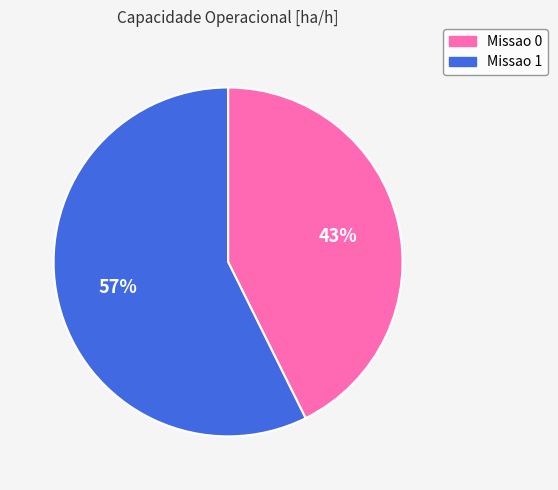

Which slice is the largest?

Missao 1